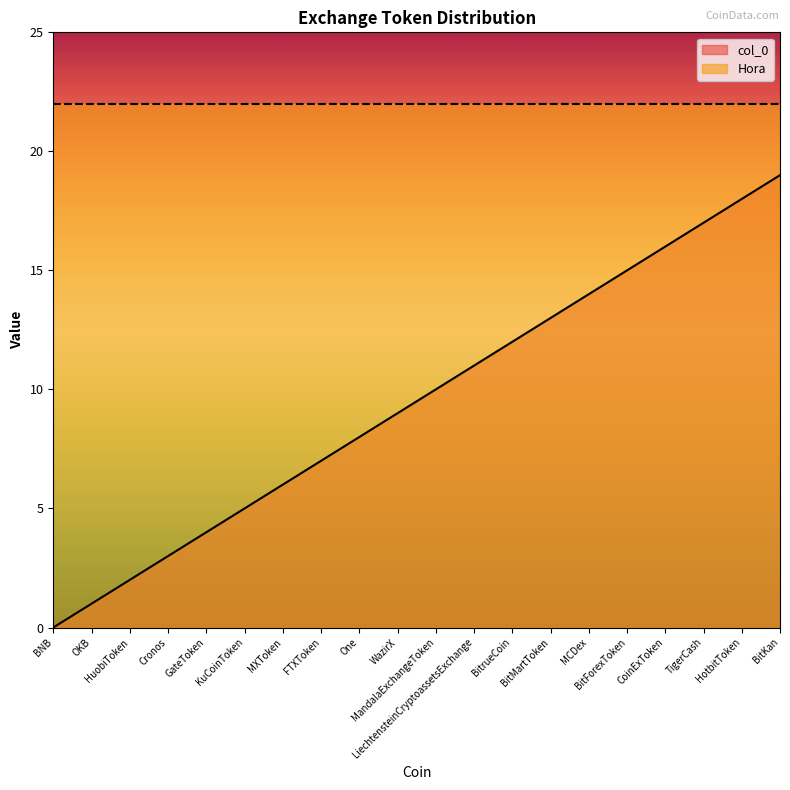

Reading left to right, transcribe all the data shown in this chart.

0	1	2	3	4	5	6	7	8	9	10	11	12	13	14	15	16	17	18	19